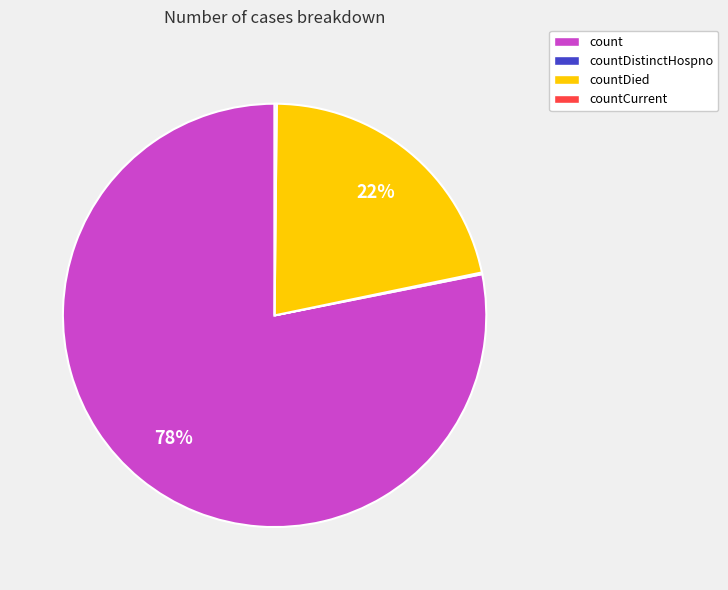

The countDied slice represents 22% of the pie. True or false?

True